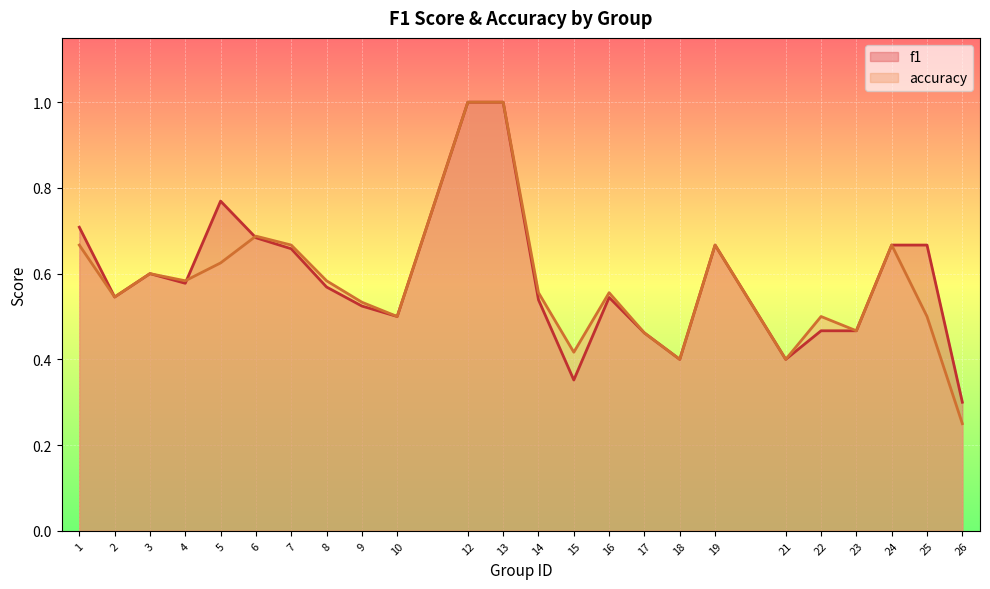

Read the f1 value at 12.

1.0